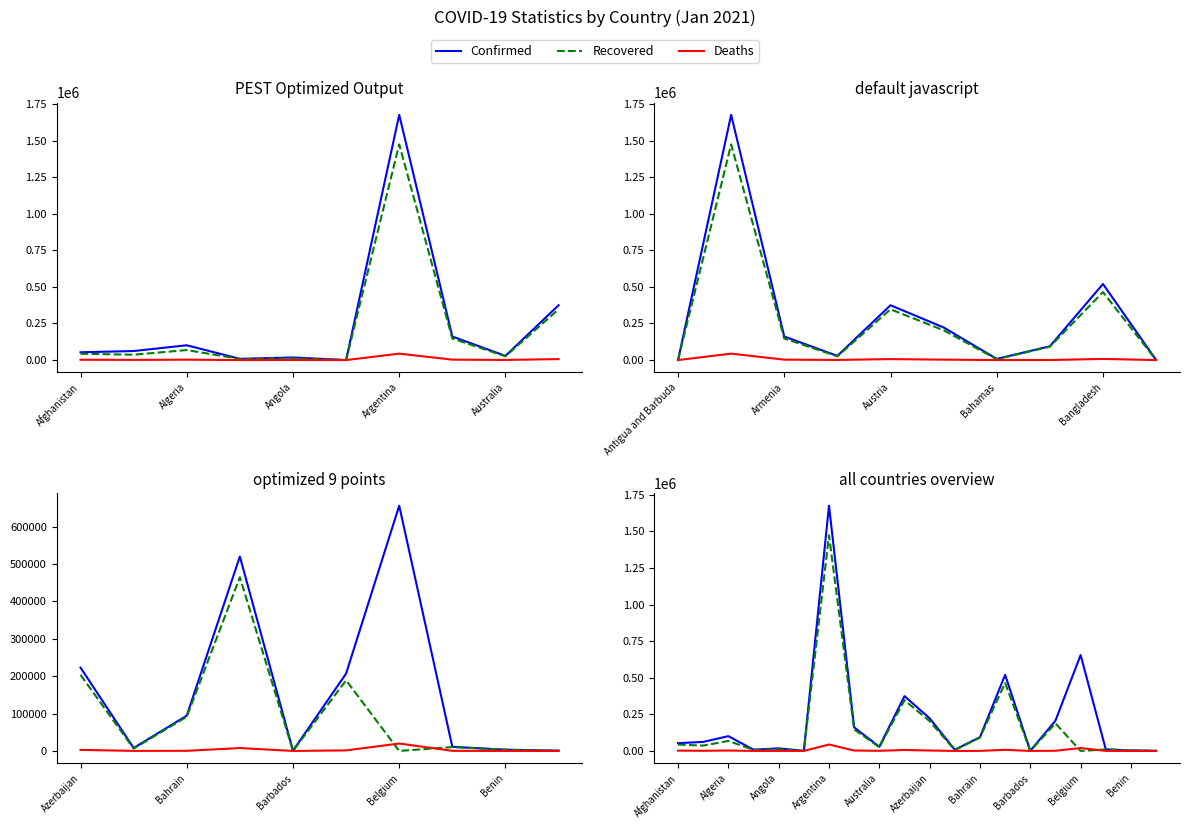

What position from the left is 19?

20